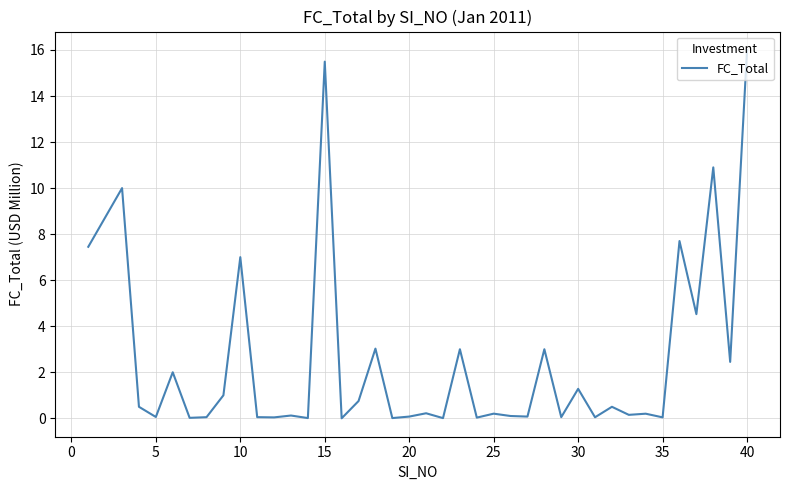

What is the maximum value shown in the chart?

16.0